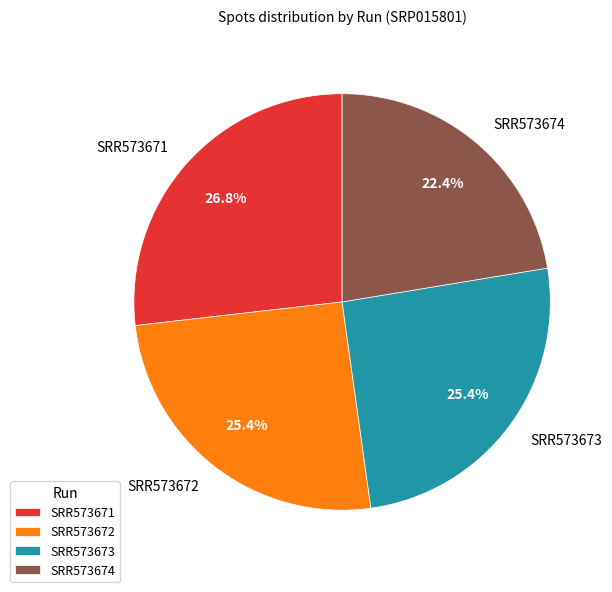

To the nearest percent, what percentage of the pie is SRR573673?

25%